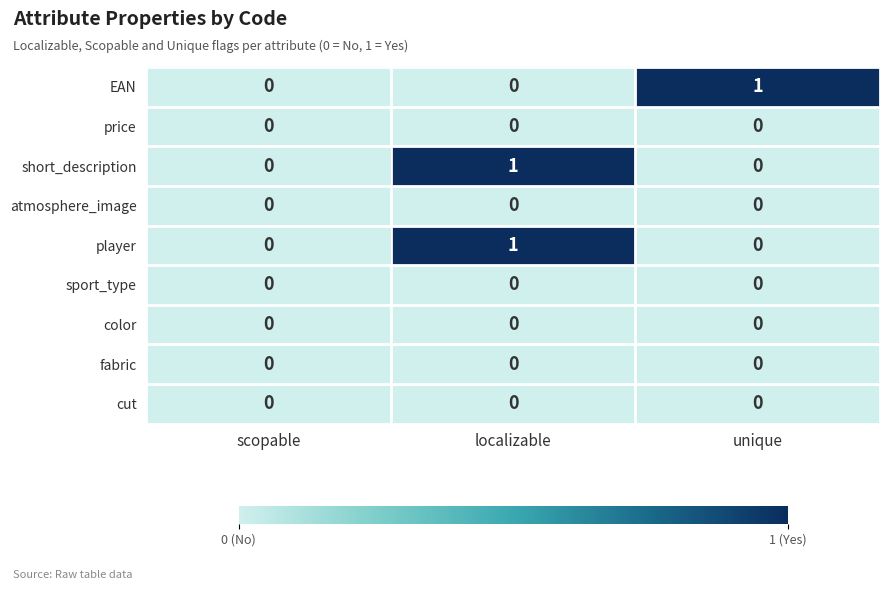

Reading left to right, extract all data points from this chart.

EAN: 0	0	1
price: 0	0	0
short_description: 0	1	0
atmosphere_image: 0	0	0
player: 0	1	0
sport_type: 0	0	0
color: 0	0	0
fabric: 0	0	0
cut: 0	0	0